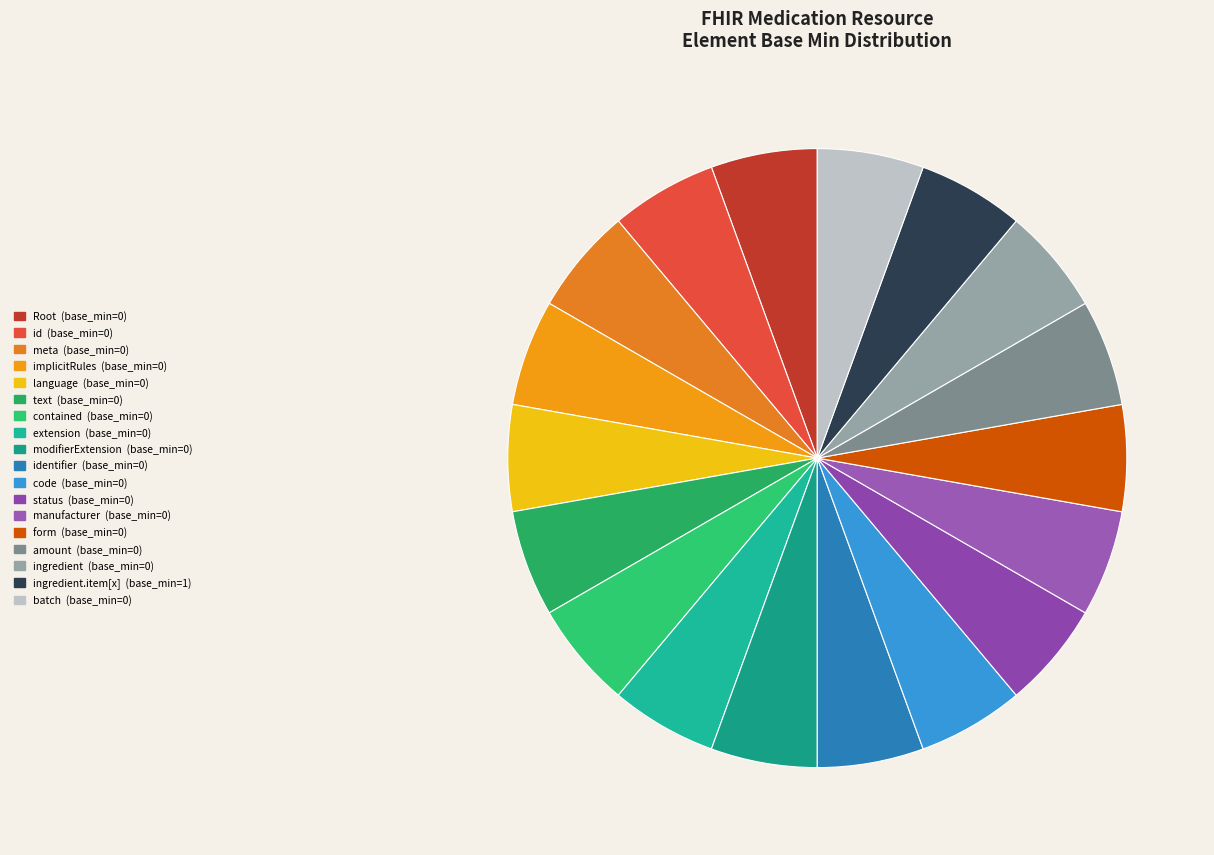

Is there a majority slice in this chart?

No